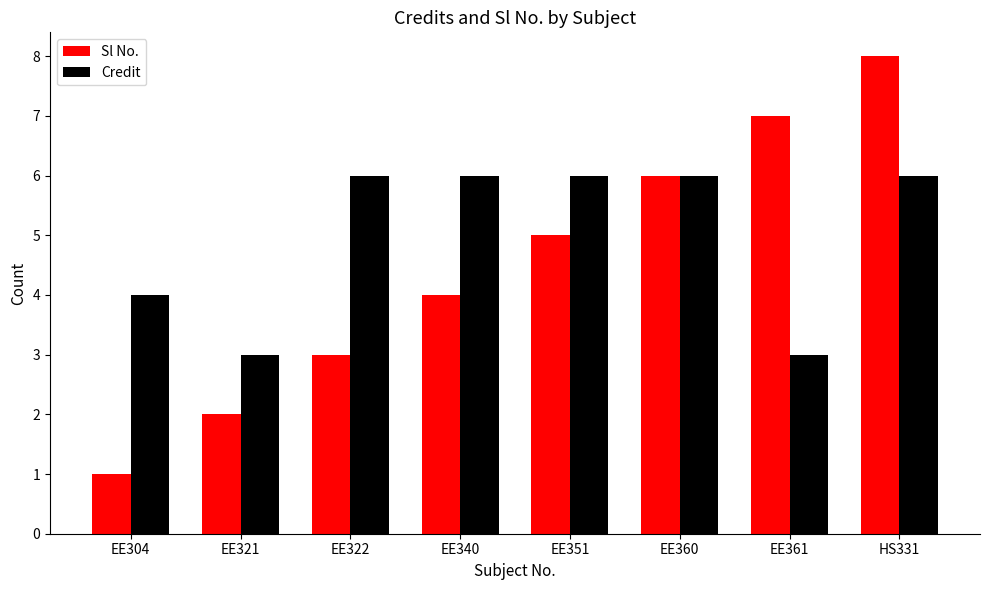

What value does the Credit series have at HS331?

6